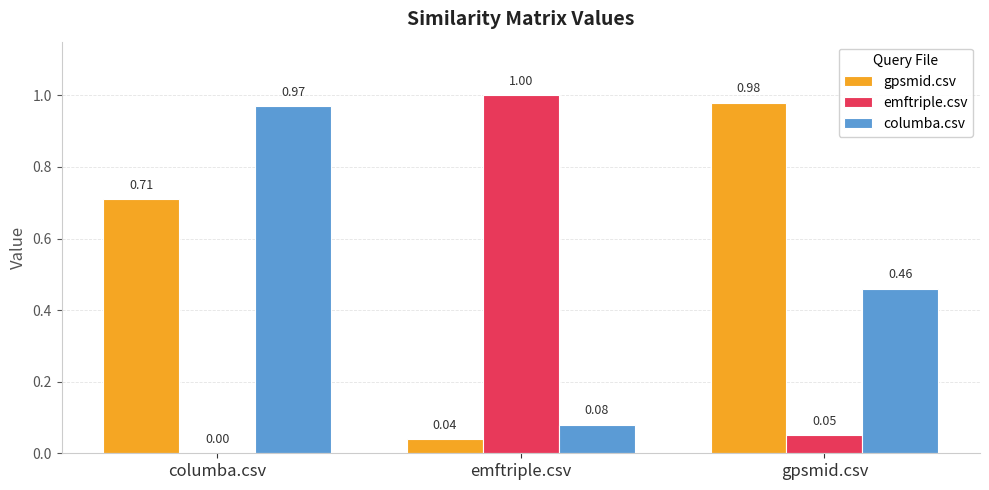

How many groups of bars are there?

3